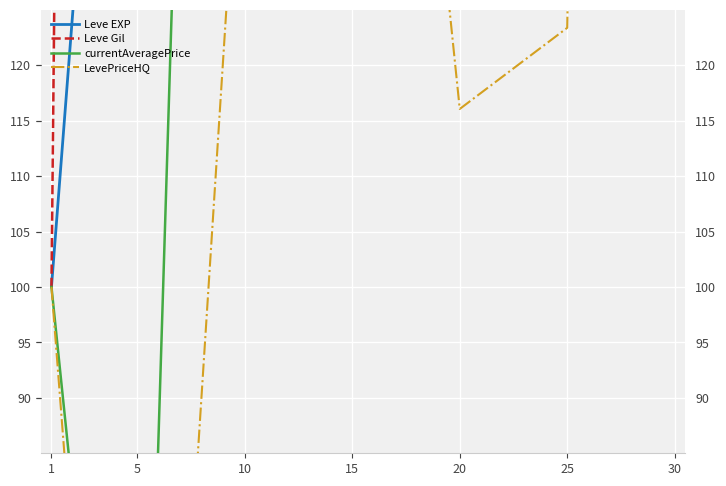

Reading left to right, transcribe all the data shown in this chart.

Leve EXP: 100.0	200.0	999000.0	2479000.0	2801000.0	4720000.0	9922000.0
Leve Gil: 100.0	873.9	1447.8	3592.8	4059.4	6840.6	14379.7
currentAveragePrice: 100.0	25.0	338.2	474.4	302.4	1210.2	302.4
LevePriceHQ: 100.0	0.0	151.1	210.2	116.1	123.4	641.9